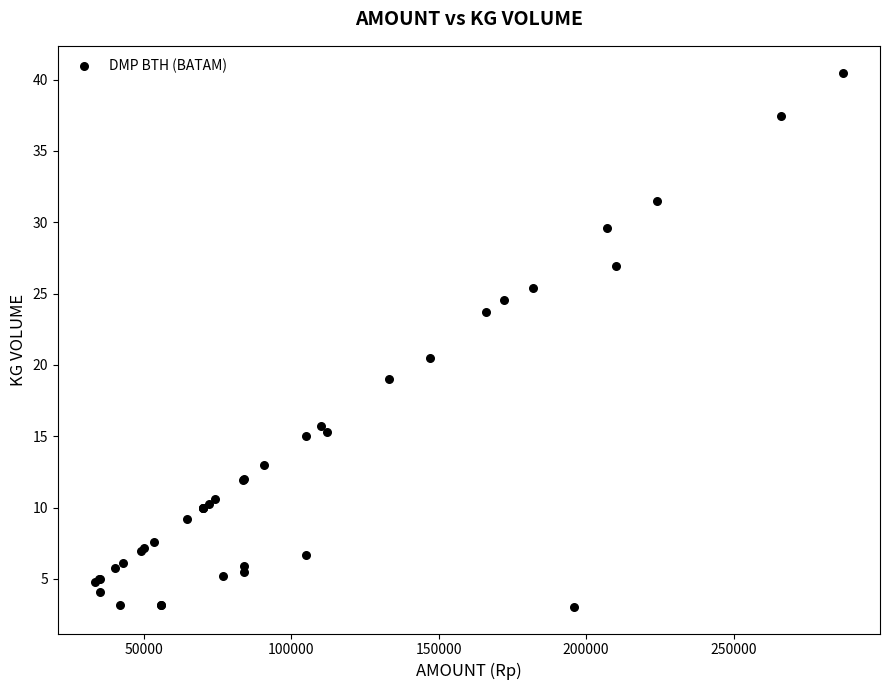

What Y value in the scatter plot is closest to 21?

20.5